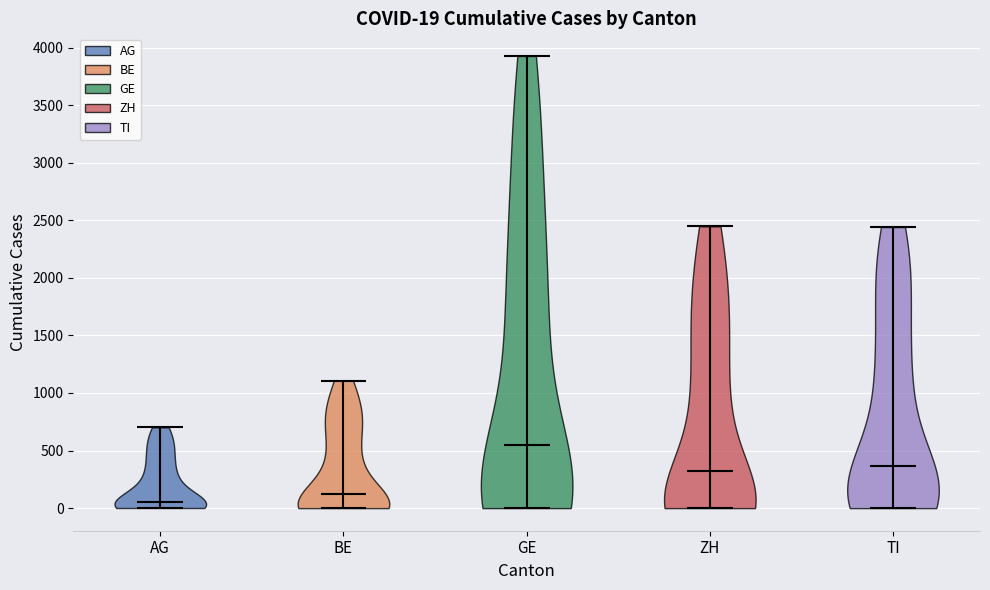

Which violin has the highest median line?

GE